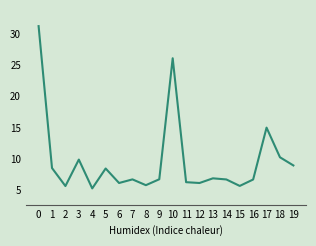

The value at 17 is 7.0. True or false?

False